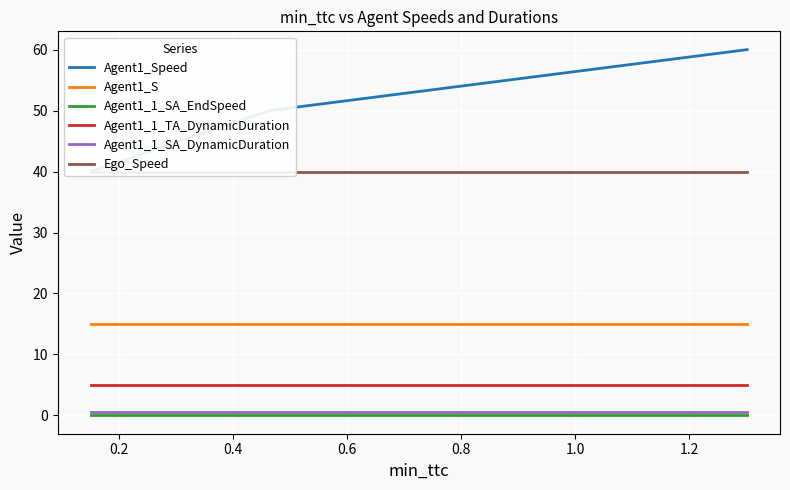

The Agent1_1_SA_DynamicDuration series shows 0.2 at 0.0. True or false?

False